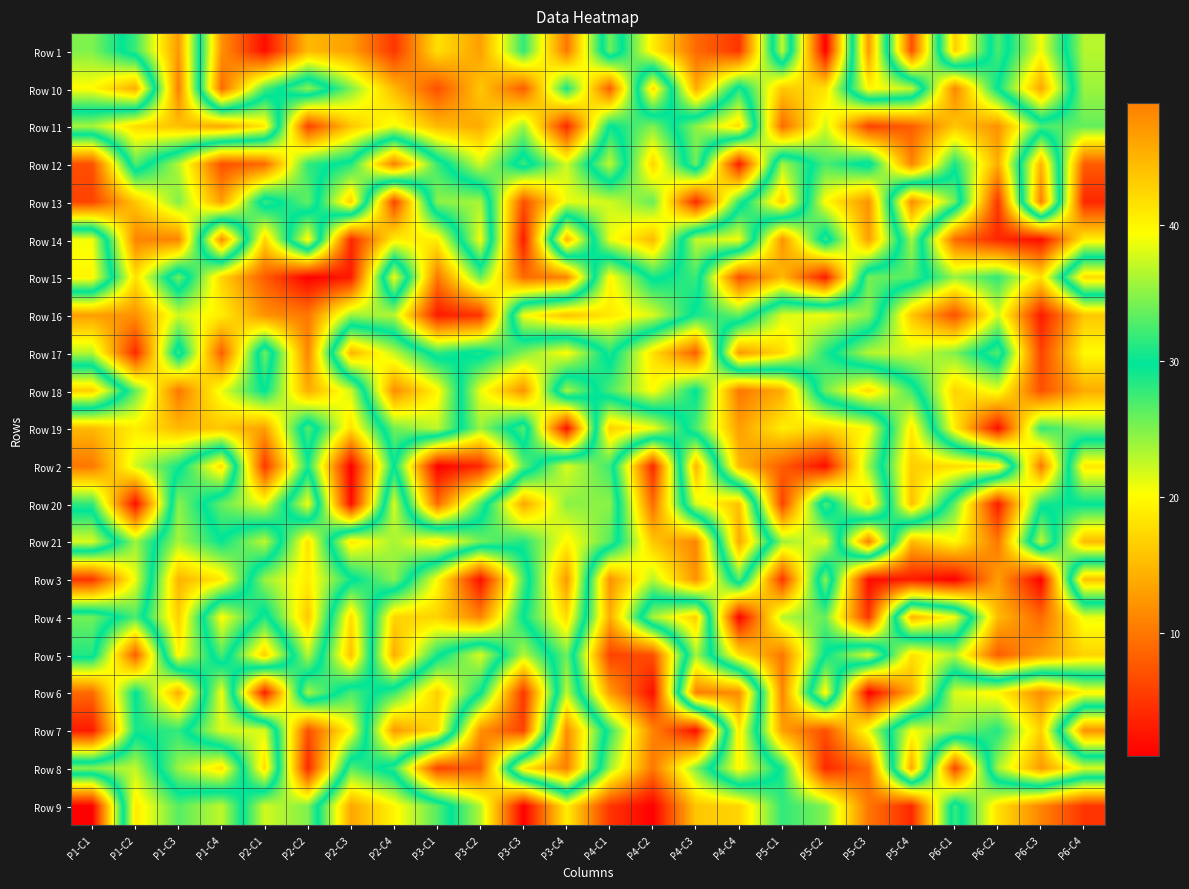

At how many categories does at least one series exceed 20?

24